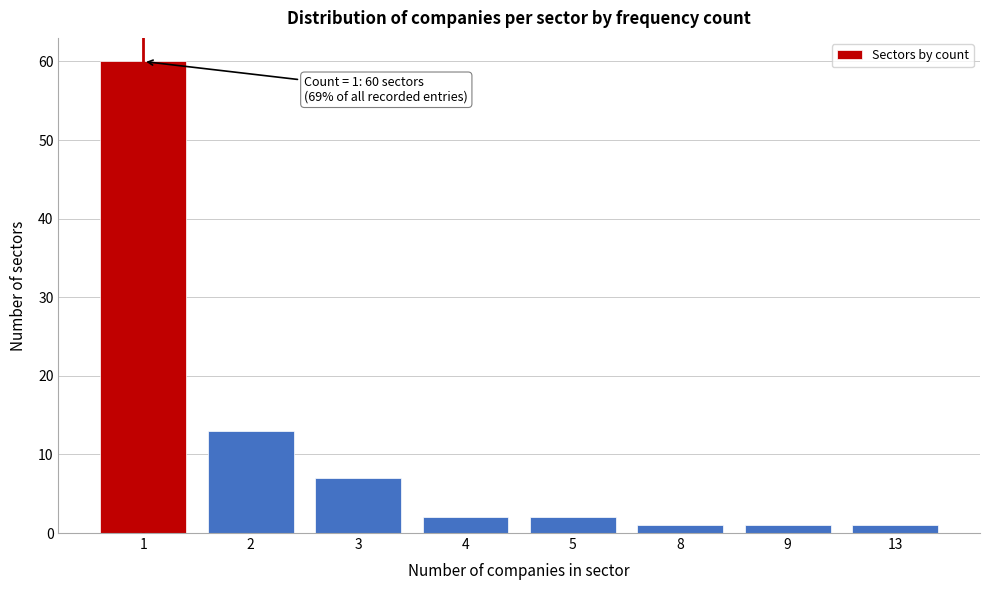

Reading left to right, extract all data points from this chart.

60	13	7	2	2	1	1	1